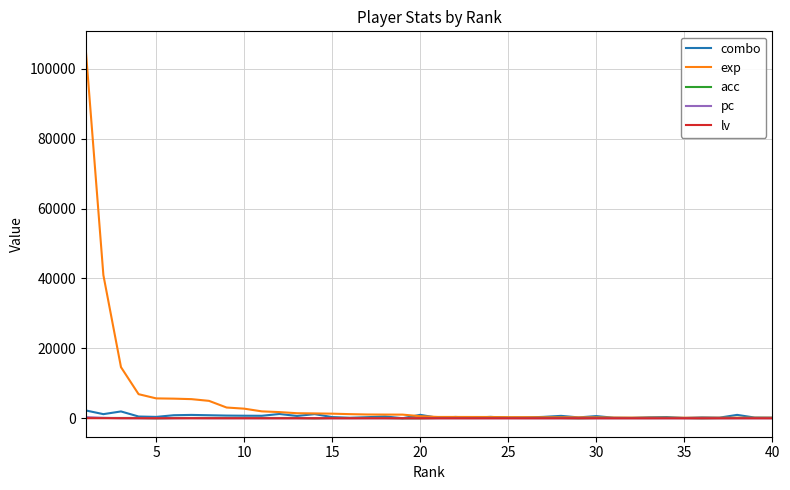

What is the maximum value shown in the chart?

105424.0